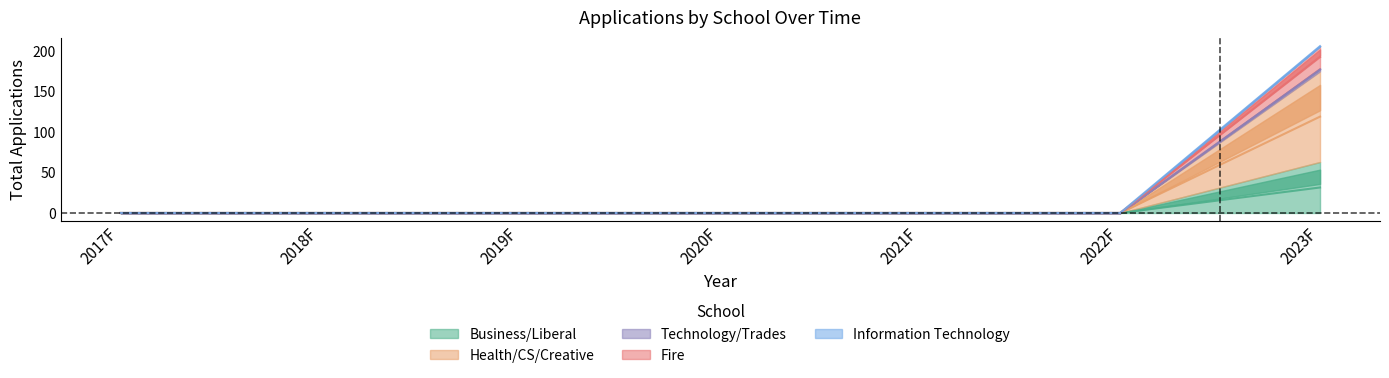

What is the sum of all Technology/Trades values?

177.0